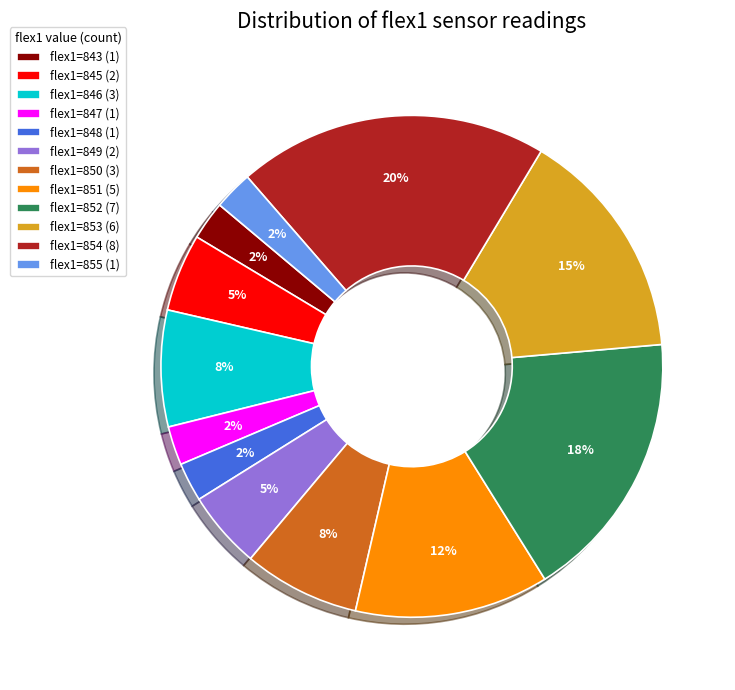

Is flex1=853 (6) the majority of the pie?

No